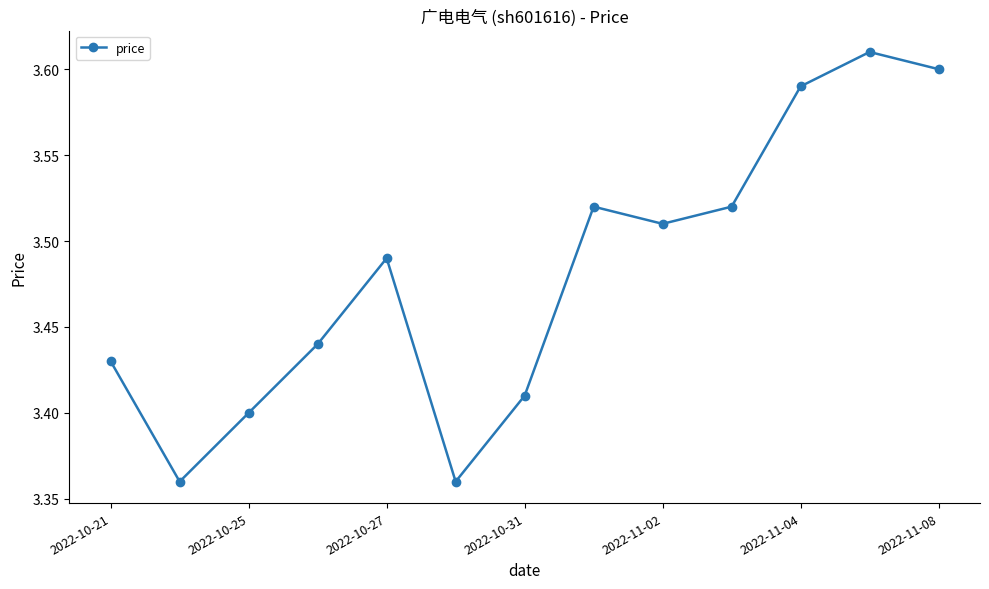

What is the sum of all values?

45.2